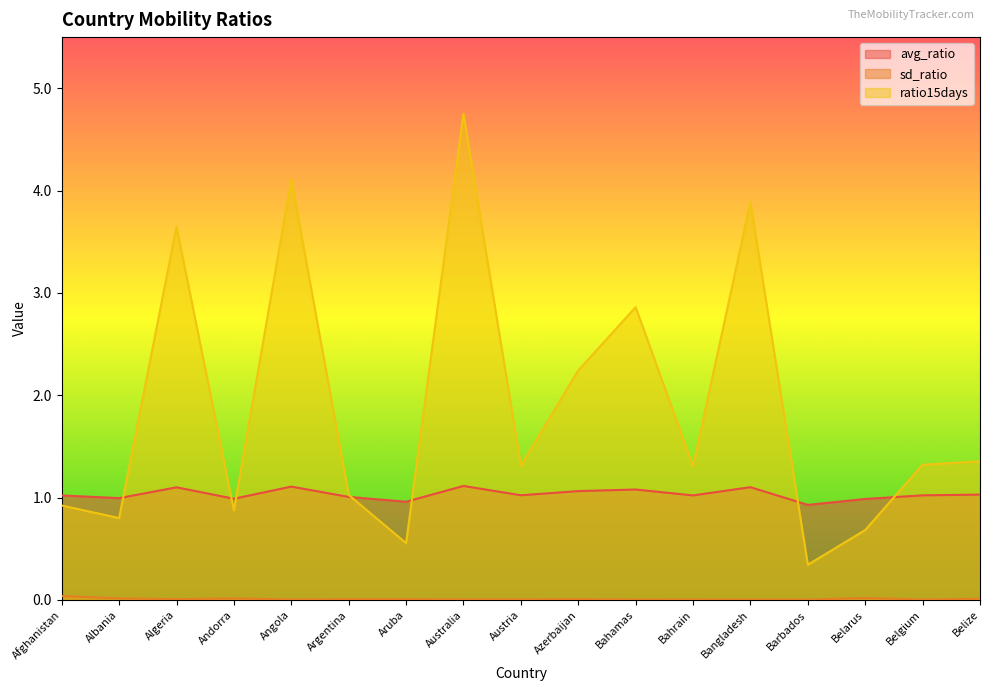

How many lines are shown in the chart?

3